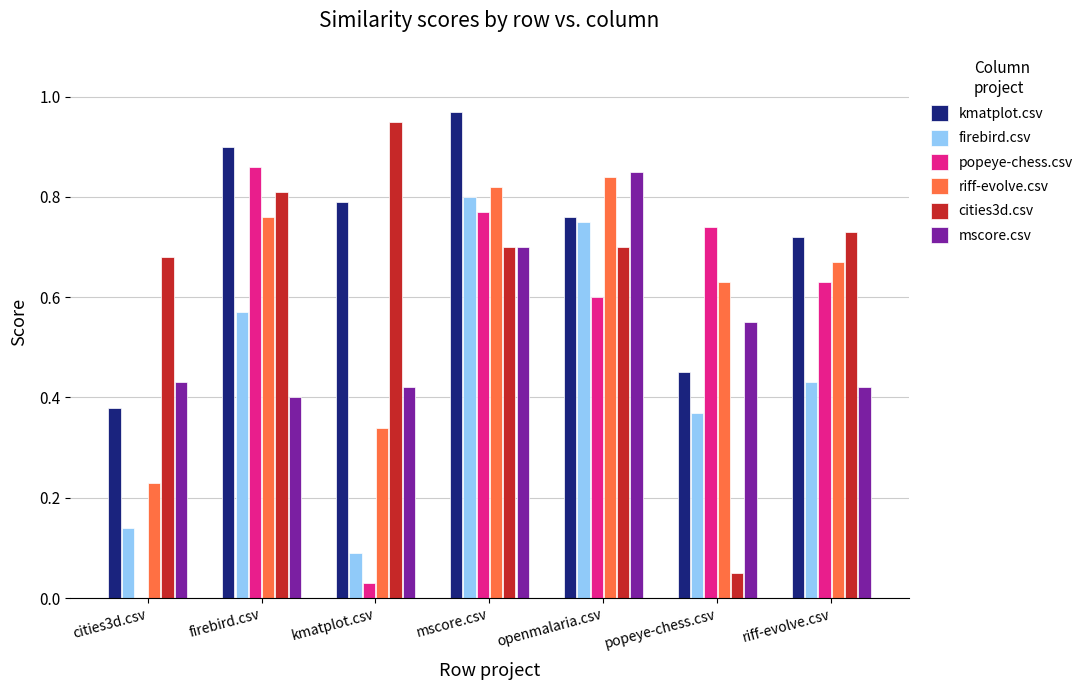

What is the total value across all series at popeye-chess.csv?

2.8